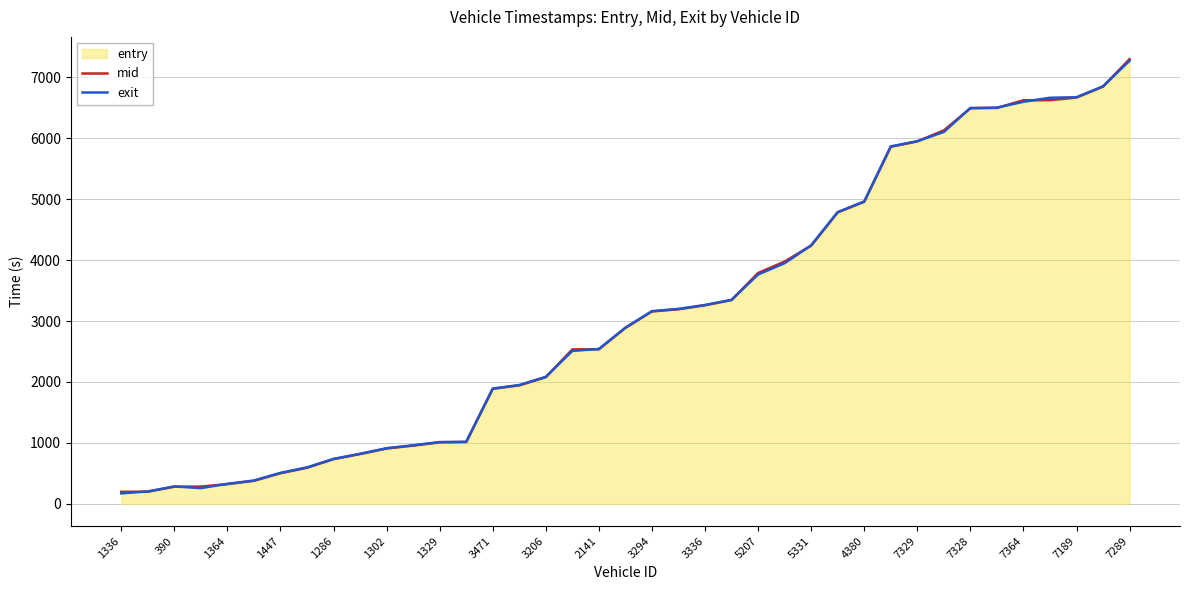

At how many categories does at least one series exceed 5568?

10